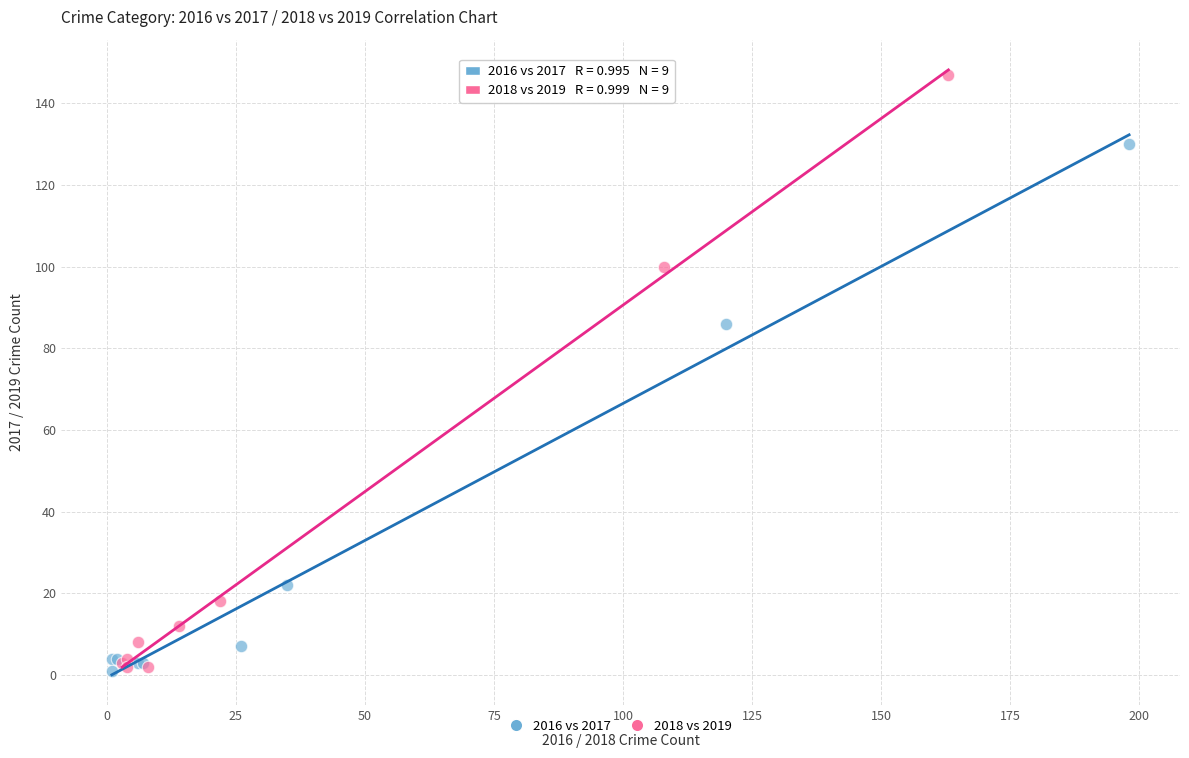

Which series contains the highest Y value?

2018 vs 2019